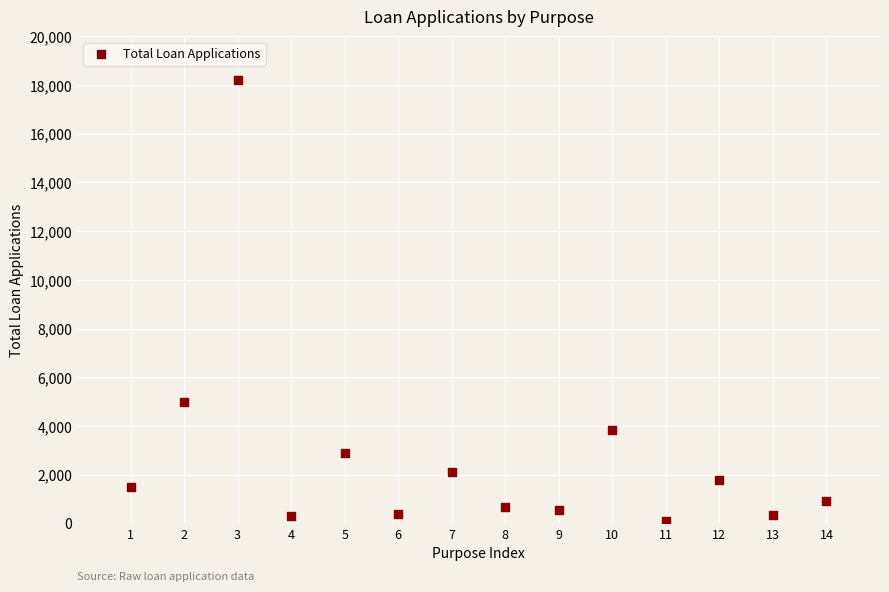

What is the range of X values (max minus min)?

13